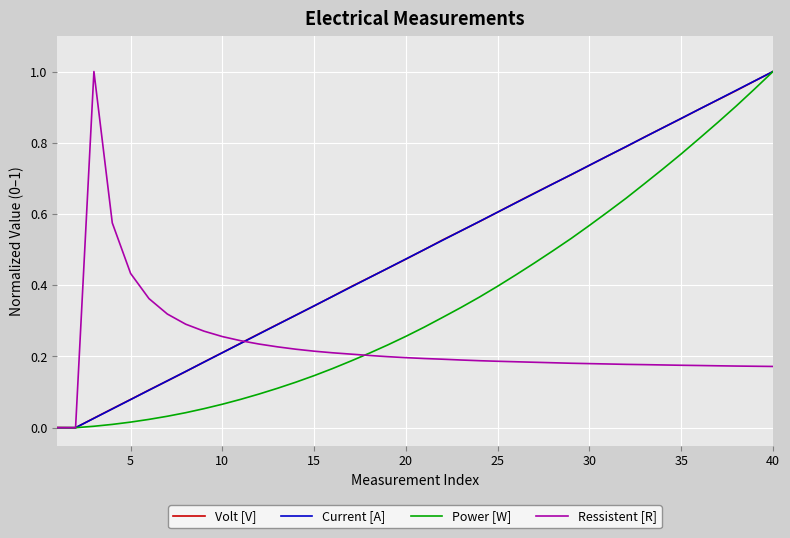

What are all the series names shown in the legend?

Volt [V], Current [A], Power [W], Ressistent [R]